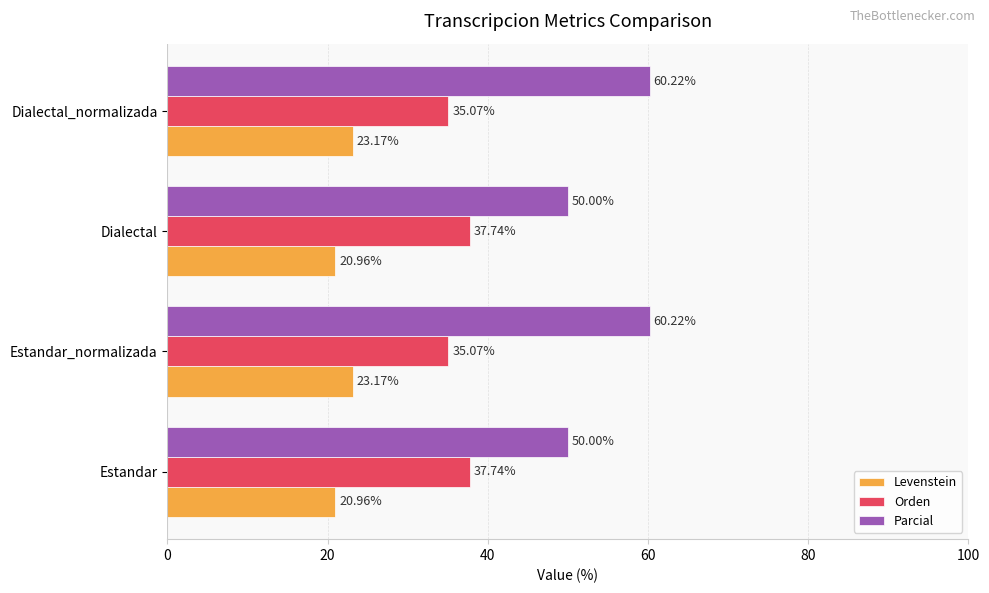

Is the value of Orden at Dialectal greater than the value of Levenstein at Dialectal?

Yes